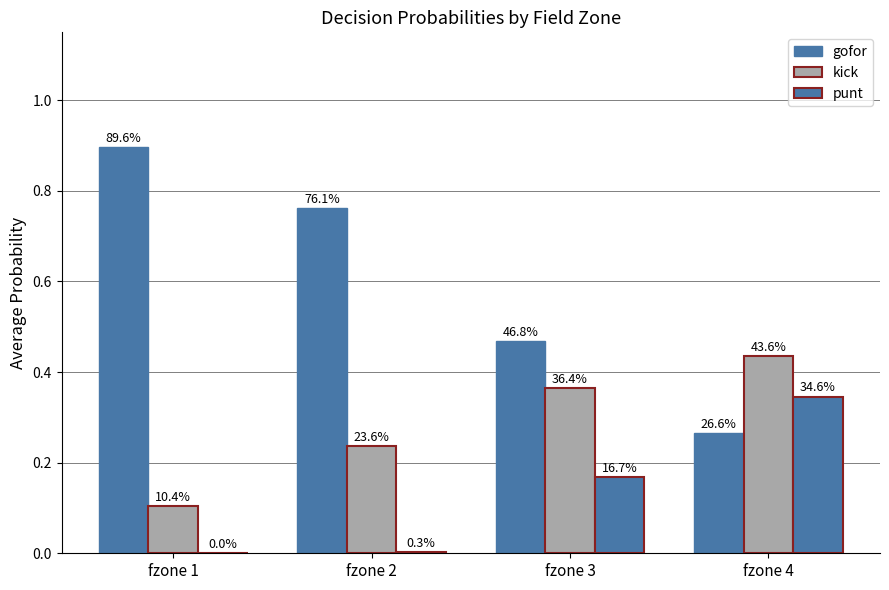

Does the chart contain stacked bars?

No